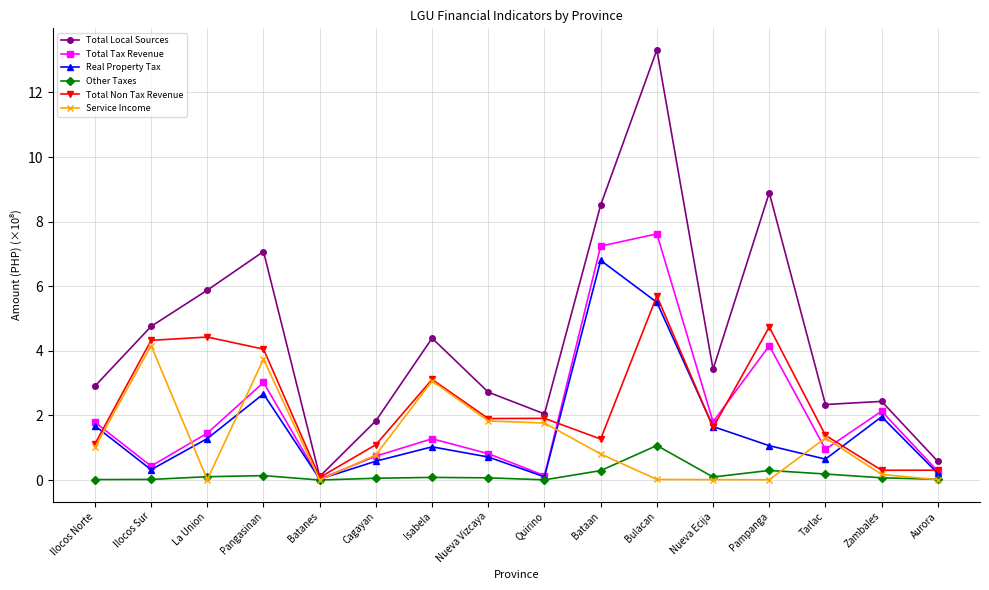

At which category is the sum across all series the highest?

Bulacan